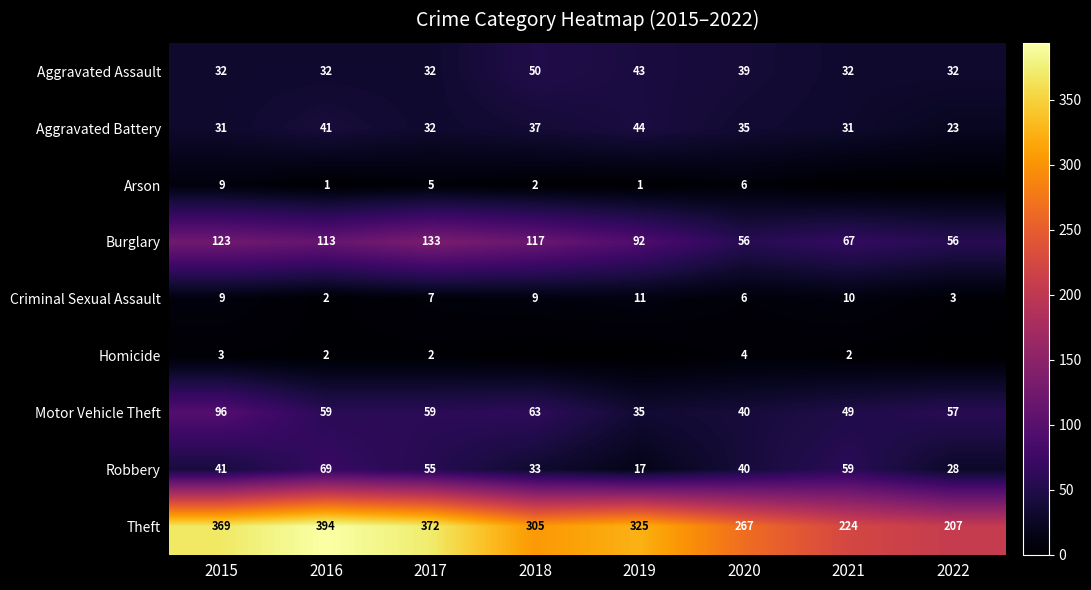

What is the total value across all series at 2019?

568